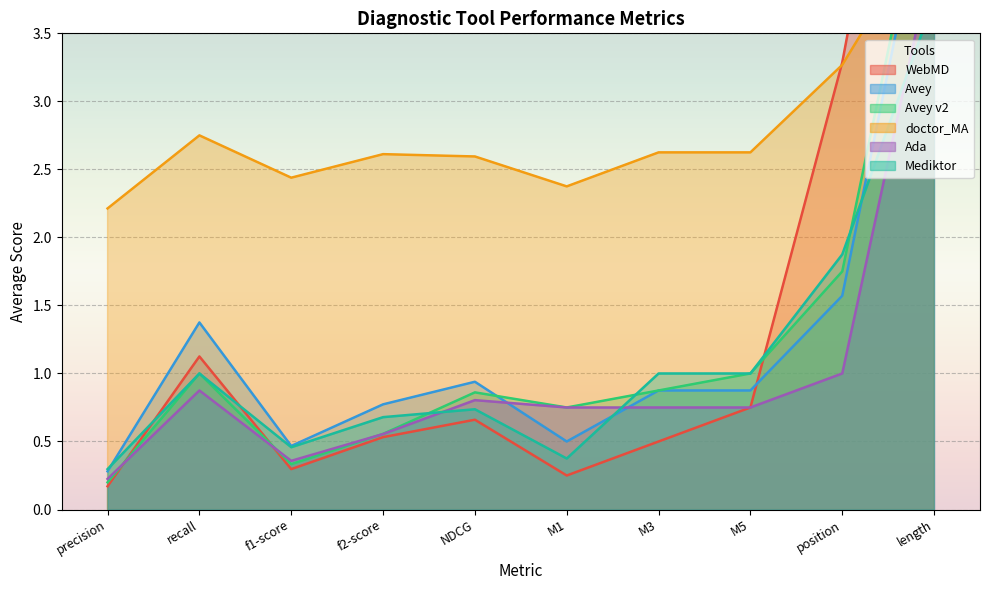

What is the value of the Mediktor point at the 5th from the left?

0.7